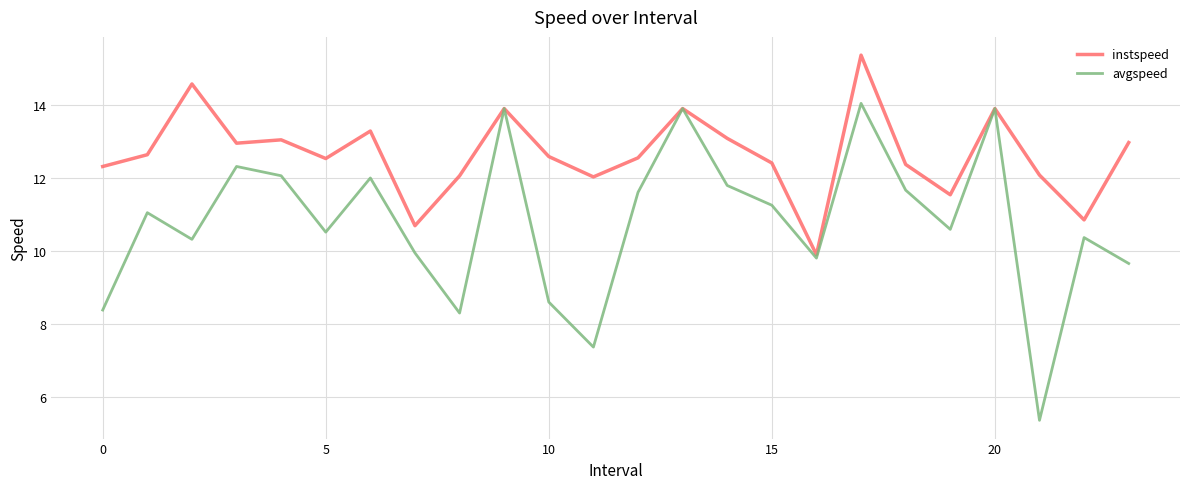

List the series in order of their overall mean, lowest first.

avgspeed, instspeed